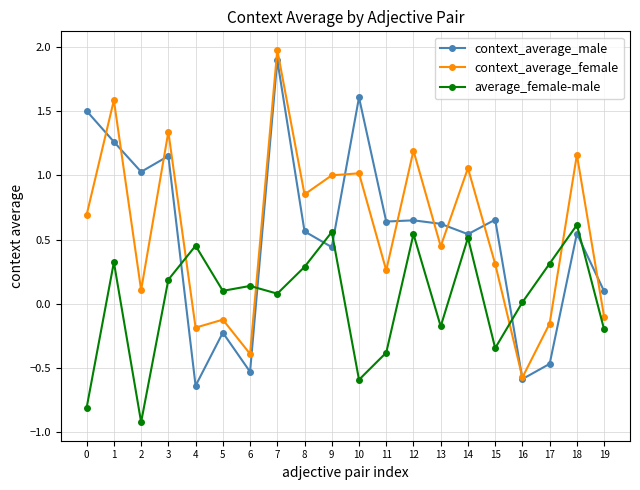

Which series changed the most between 9 and 19?

context_average_female